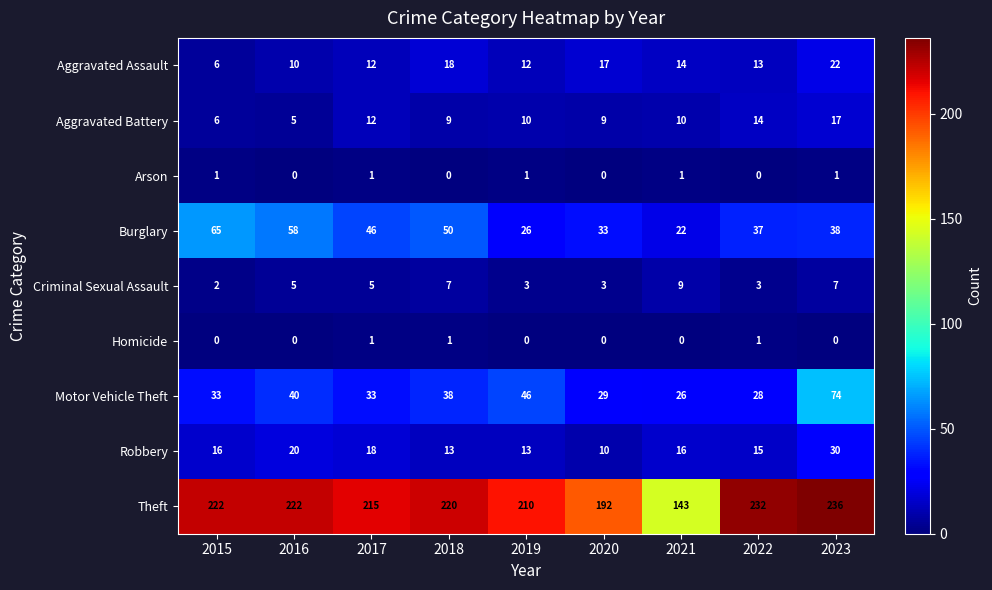

At which label is Robbery closest to 20?

2016